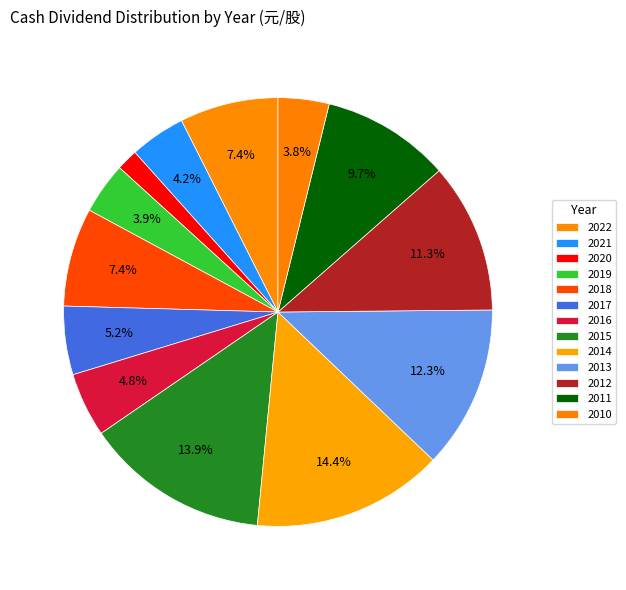

What is the largest slice in the pie chart?

2014